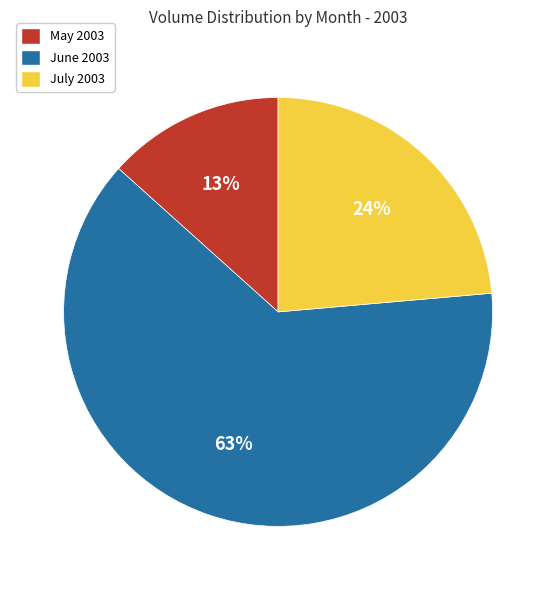

Which category has the smallest portion of the pie?

May 2003